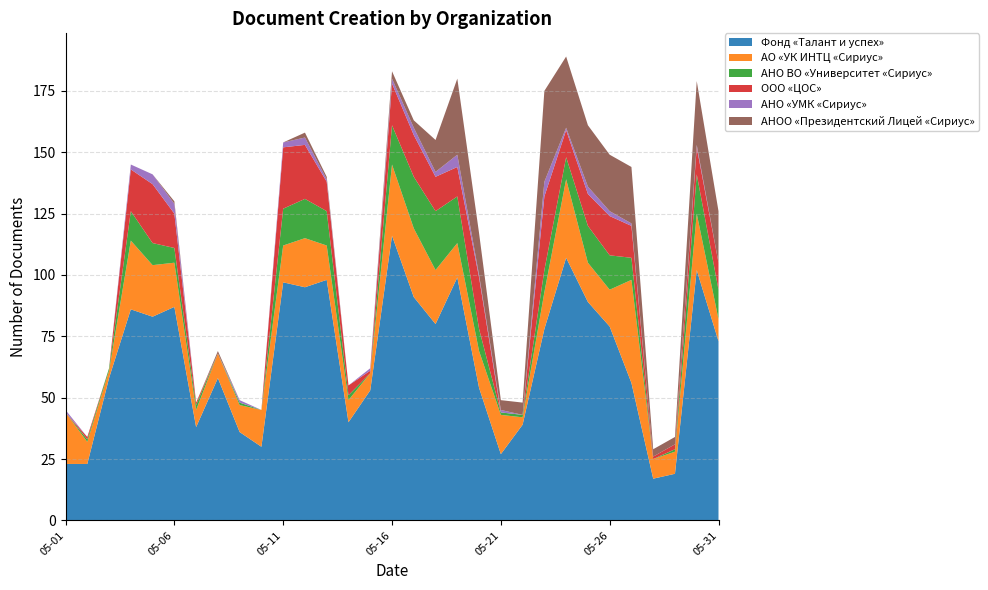

Reading left to right, extract all data points from this chart.

Фонд «Талант и успех»: 05-01=23	05-02=23	05-03=58	05-04=86	05-05=83	05-06=87	05-07=38	05-08=58	05-09=36	05-10=30	05-11=97	05-12=95	05-13=98	05-14=40	05-15=53	05-16=116	05-17=91	05-18=80	05-19=99	05-20=54	05-21=27	05-22=39	05-23=78	05-24=107	05-25=89	05-26=79	05-27=56	05-28=17	05-29=19	05-30=102	05-31=73
АО «УК ИНТЦ «Сириус»: 05-01=21	05-02=9	05-03=3	05-04=28	05-05=21	05-06=18	05-07=7	05-08=10	05-09=11	05-10=15	05-11=15	05-12=20	05-13=14	05-14=9	05-15=7	05-16=29	05-17=28	05-18=22	05-19=14	05-20=15	05-21=16	05-22=3	05-23=15	05-24=32	05-25=16	05-26=15	05-27=42	05-28=8	05-29=9	05-30=23	05-31=9
АНО ВО «Университет «Сириус»: 05-01=0	05-02=1	05-03=1	05-04=12	05-05=9	05-06=6	05-07=2	05-08=0	05-09=1	05-10=0	05-11=15	05-12=16	05-13=14	05-14=2	05-15=0	05-16=16	05-17=21	05-18=24	05-19=19	05-20=9	05-21=1	05-22=1	05-23=9	05-24=9	05-25=15	05-26=14	05-27=9	05-28=0	05-29=1	05-30=16	05-31=12
ООО «ЦОС»: 05-01=0	05-02=1	05-03=0	05-04=17	05-05=24	05-06=14	05-07=1	05-08=0	05-09=0	05-10=0	05-11=25	05-12=22	05-13=12	05-14=4	05-15=1	05-16=17	05-17=17	05-18=14	05-19=12	05-20=21	05-21=0	05-22=0	05-23=30	05-24=11	05-25=13	05-26=16	05-27=13	05-28=1	05-29=2	05-30=11	05-31=11
АНО «УМК «Сириус»: 05-01=1	05-02=0	05-03=0	05-04=2	05-05=4	05-06=4	05-07=0	05-08=0	05-09=1	05-10=0	05-11=2	05-12=3	05-13=1	05-14=0	05-15=1	05-16=2	05-17=3	05-18=2	05-19=5	05-20=1	05-21=1	05-22=0	05-23=6	05-24=1	05-25=3	05-26=2	05-27=1	05-28=0	05-29=0	05-30=1	05-31=0
АНОО «Президентский Лицей «Сириус»: 05-01=0	05-02=0	05-03=0	05-04=0	05-05=0	05-06=1	05-07=0	05-08=1	05-09=0	05-10=0	05-11=0	05-12=2	05-13=1	05-14=0	05-15=0	05-16=3	05-17=3	05-18=13	05-19=31	05-20=17	05-21=4	05-22=5	05-23=37	05-24=29	05-25=25	05-26=23	05-27=23	05-28=3	05-29=3	05-30=26	05-31=21